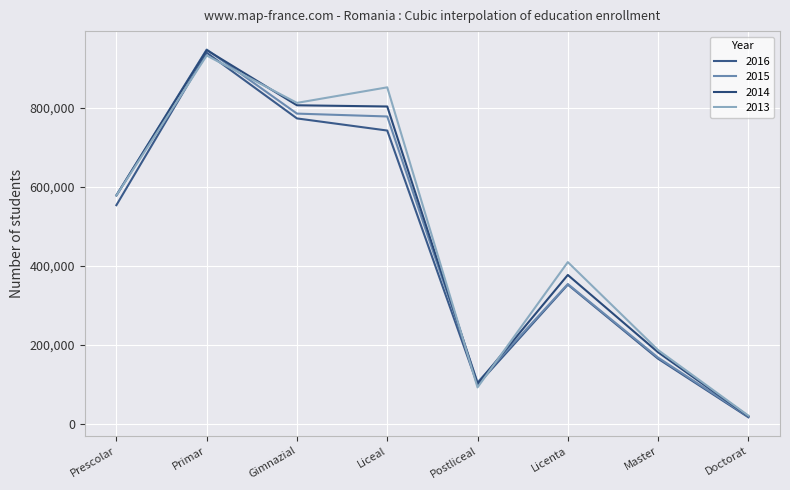

Which series has the largest range (max minus min)?

2015